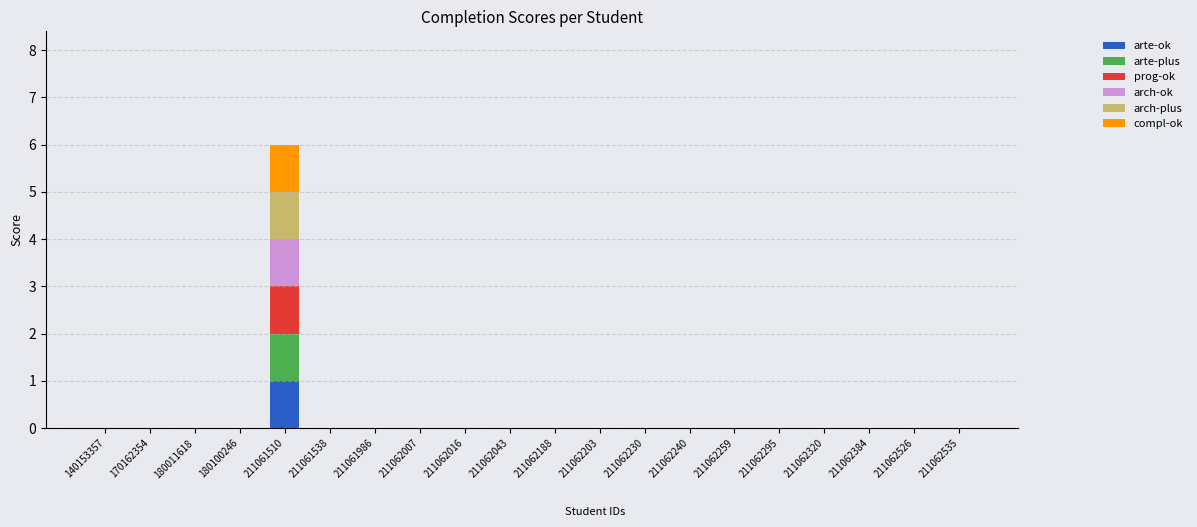

What is the sum of all arch-plus values?

1